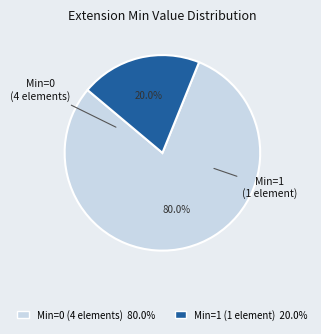

How many segments does this pie chart have?

2